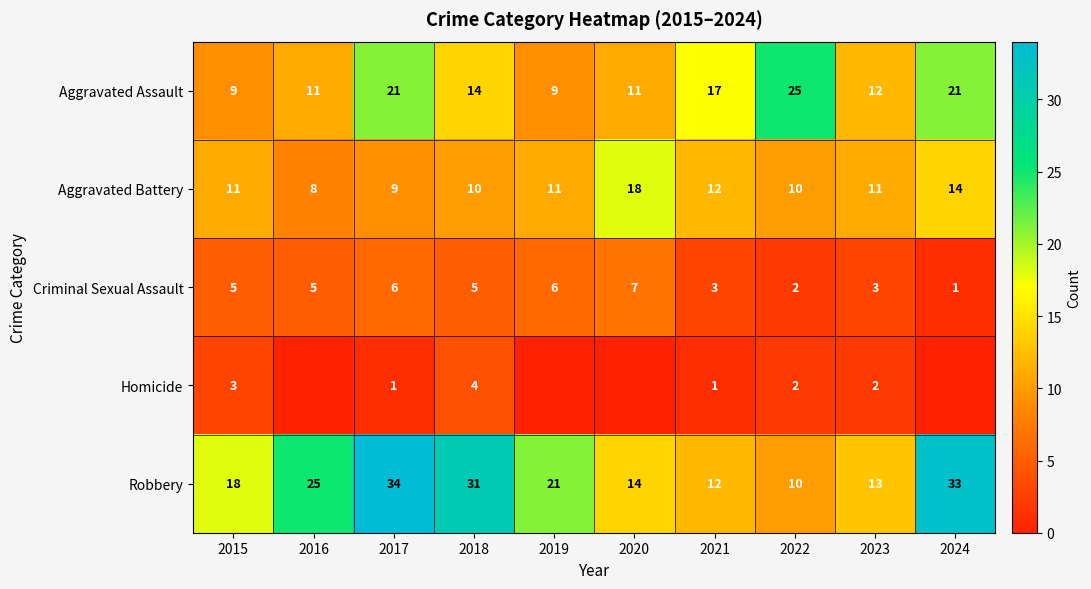

Is it true that Robbery equals 18 at 2022?

False